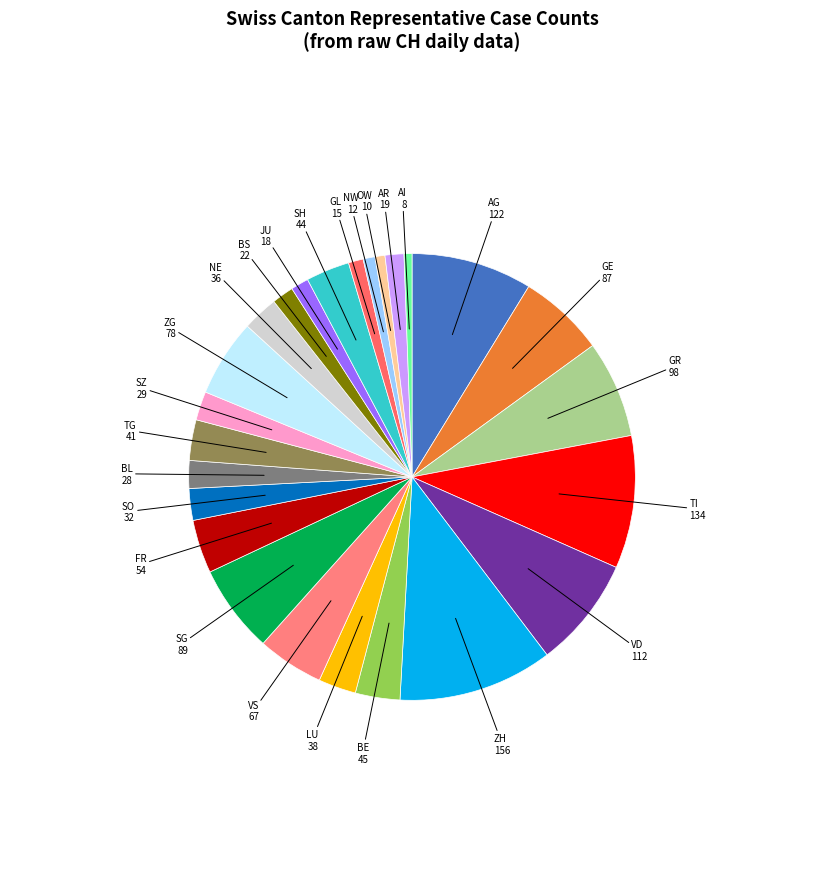

Count the number of slices in the pie.

25